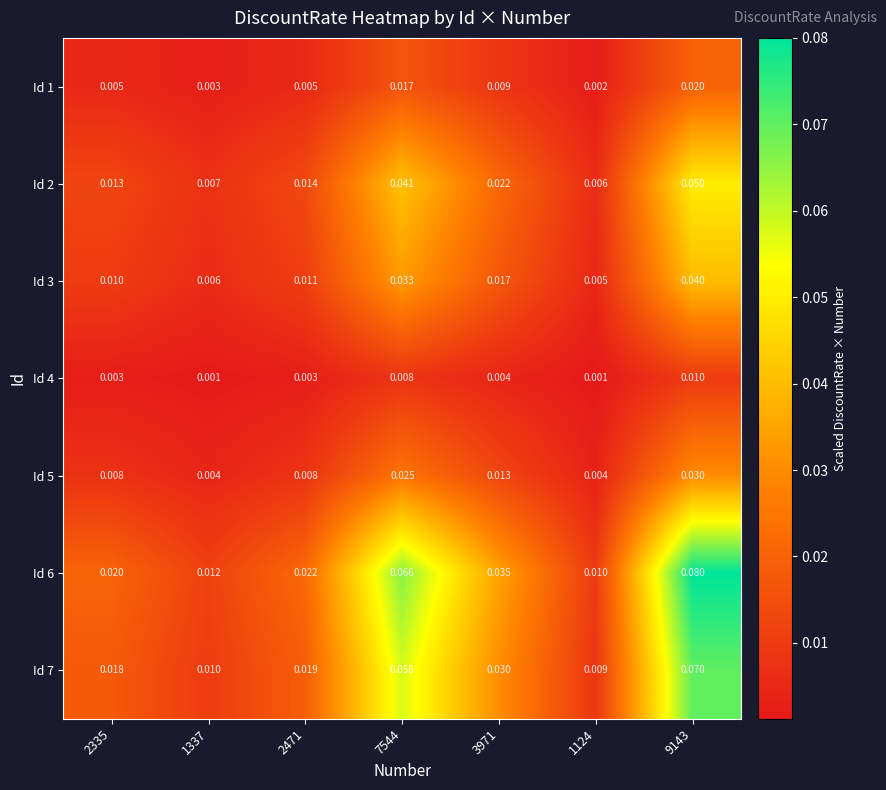

Is the value of Id 4 at 1124 greater than the value of Id 6 at 2335?

No